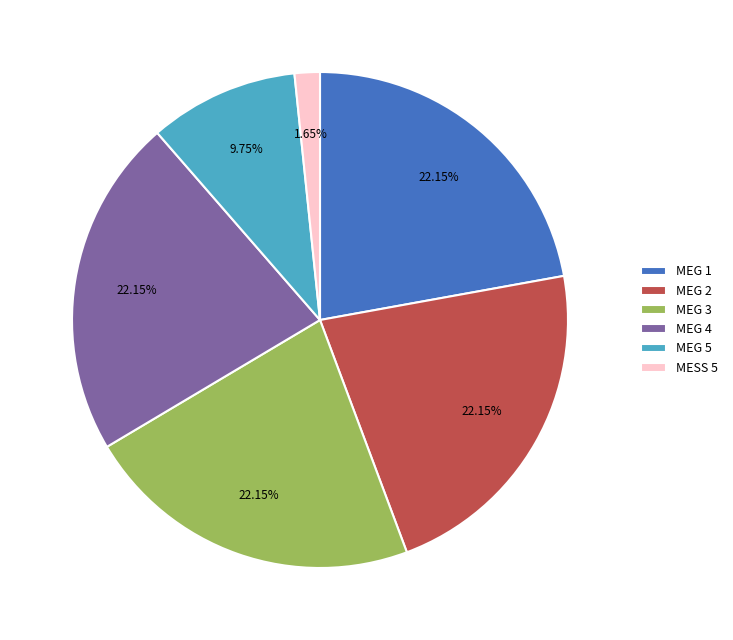

Combined, do MEG 1 and MESS 5 account for over 50%?

No